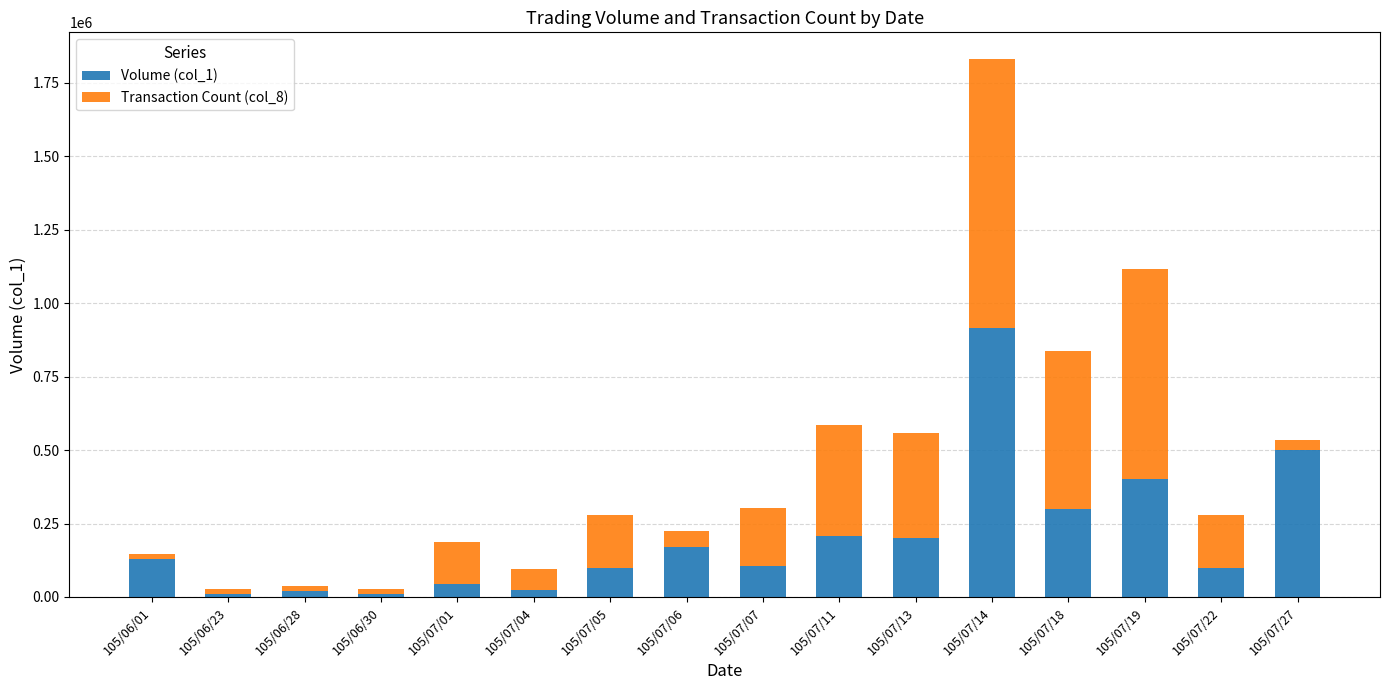

What are all the series names shown in the legend?

Volume (col_1), Transaction Count (col_8)